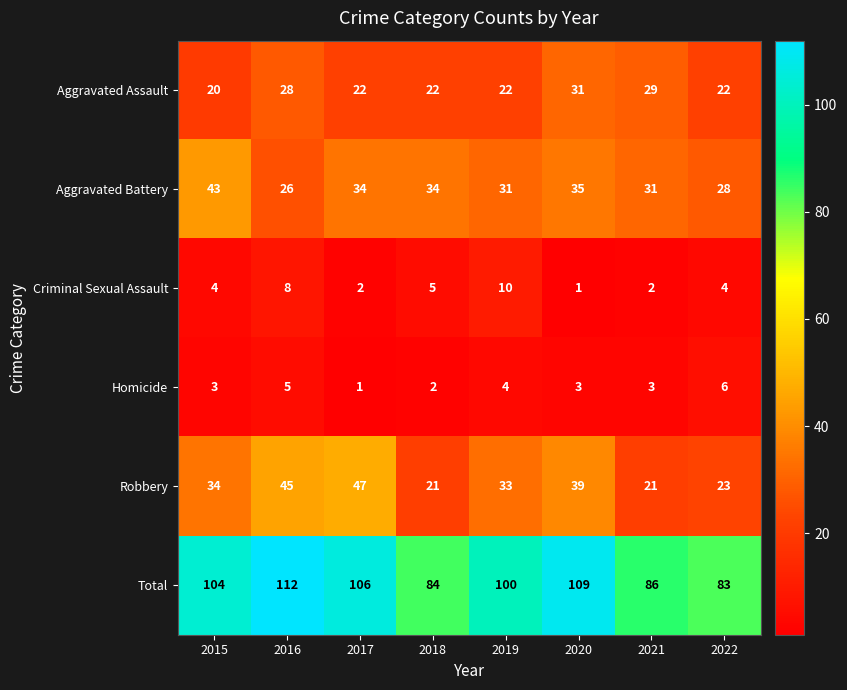

What is the lowest value of the Total series?

83